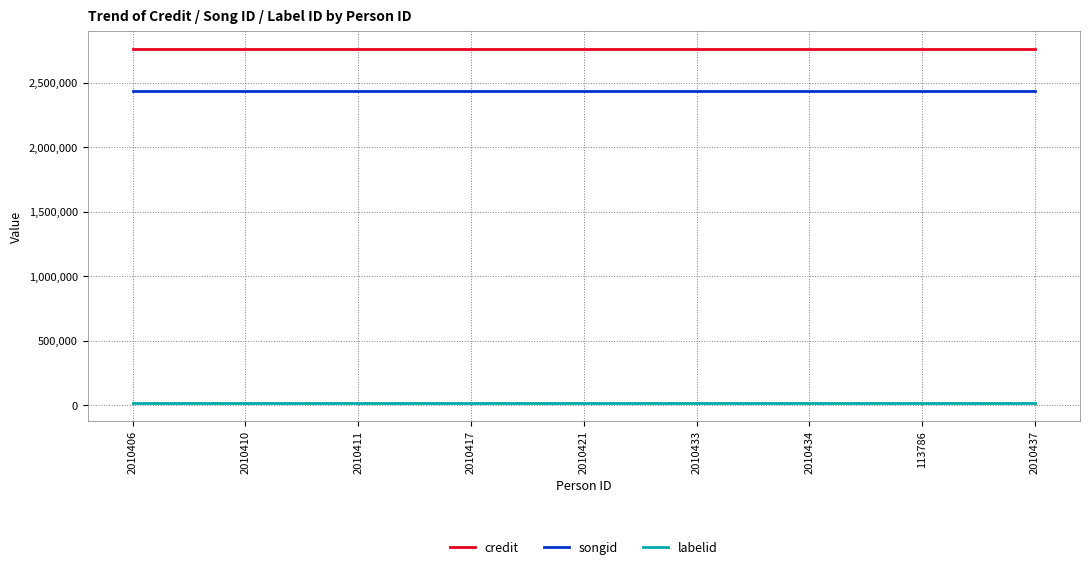

Which series has the largest total across all categories?

credit